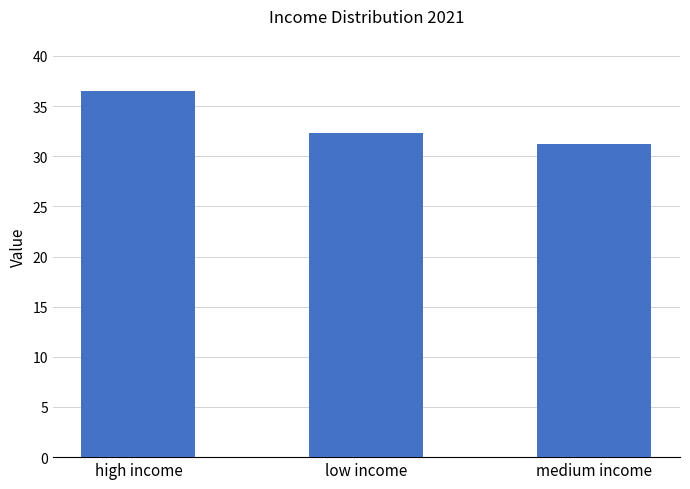

Which has a higher value, low income or medium income?

low income